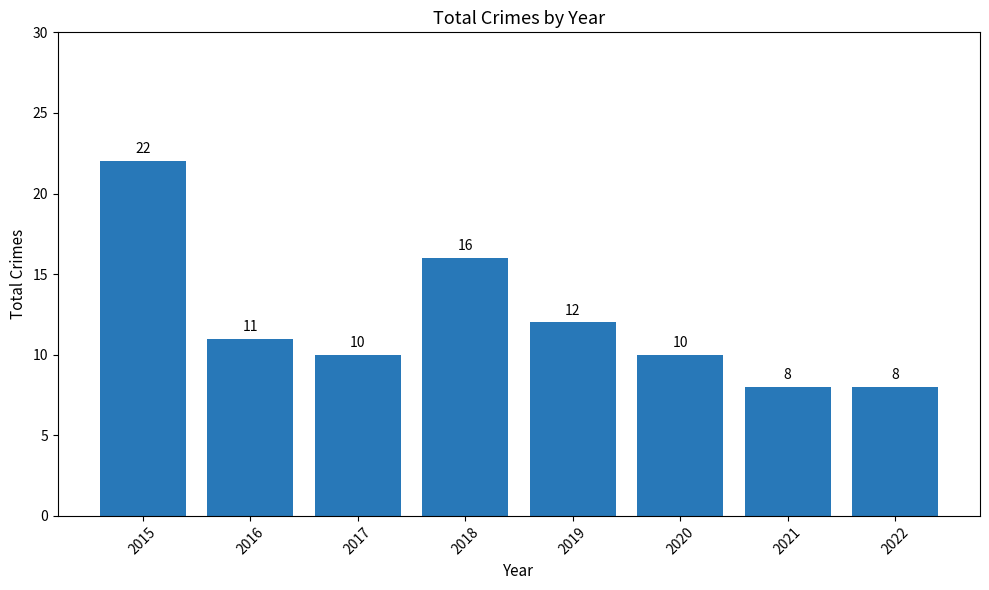

At which label does the data first exceed 11?

2015